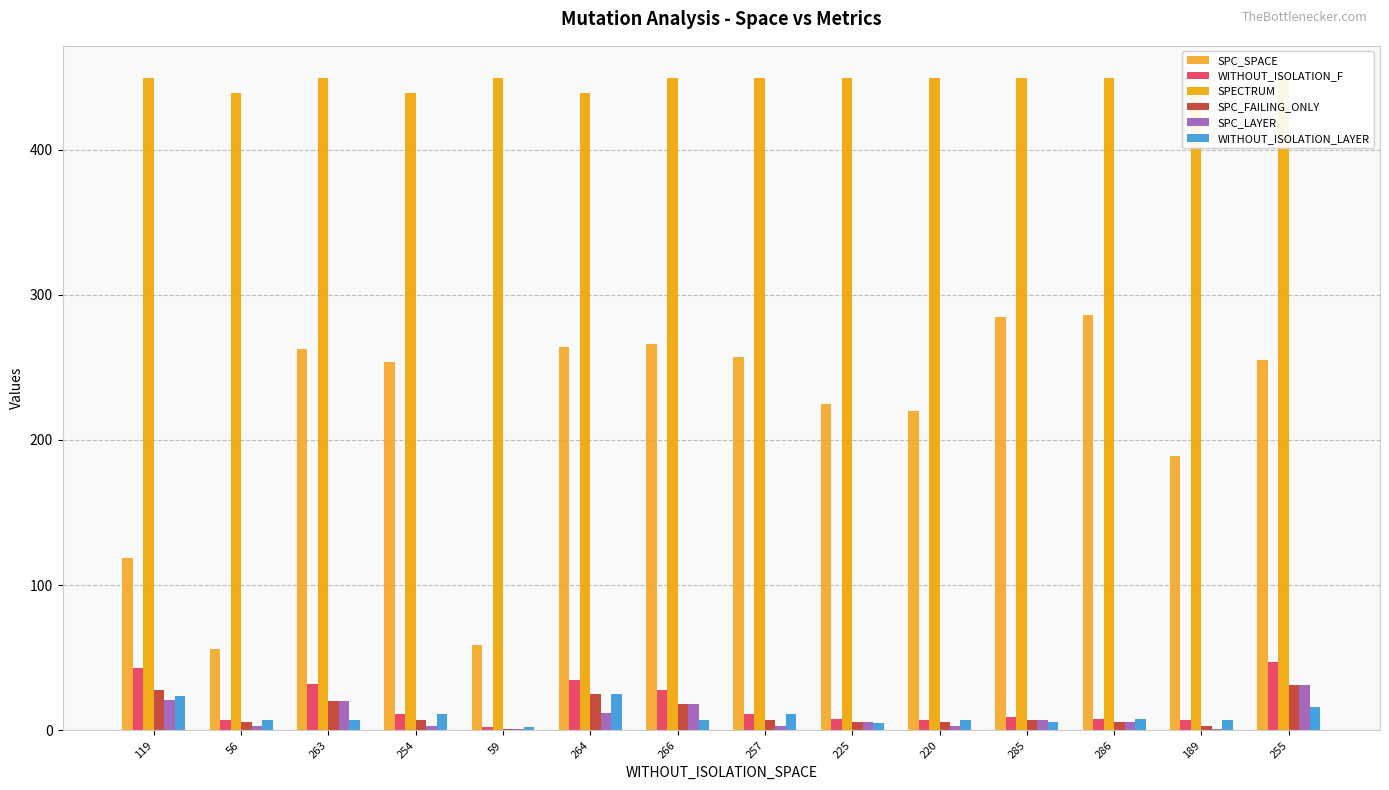

Rank the series by their maximum value, from lowest to highest.

WITHOUT_ISOLATION_LAYER, SPC_FAILING_ONLY, SPC_LAYER, WITHOUT_ISOLATION_F, SPC_SPACE, SPECTRUM